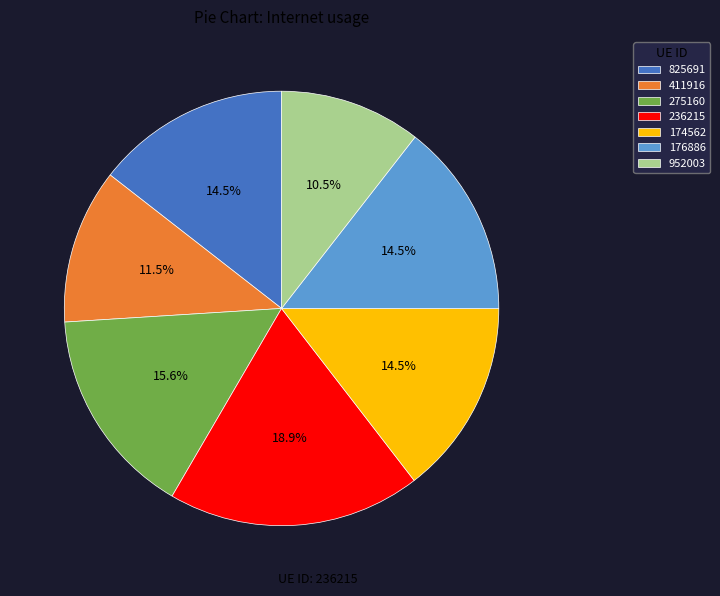

How many segments does this pie chart have?

7